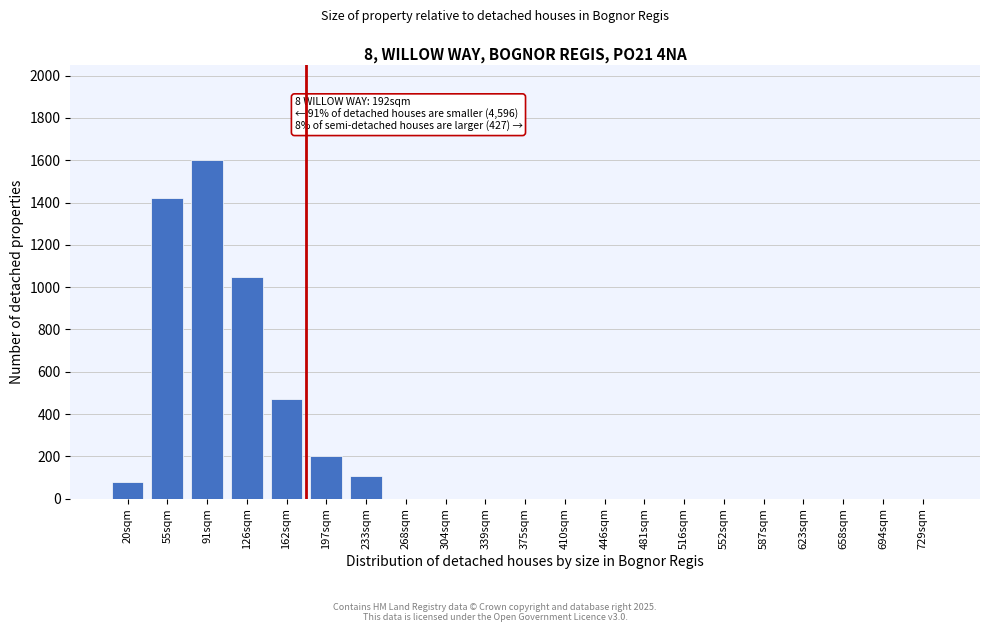

Reading left to right, list all the values displayed in this chart.

20sqm=80	55sqm=1420	91sqm=1600	126sqm=1050	162sqm=470	197sqm=200	233sqm=105	268sqm=0	304sqm=0	339sqm=0	375sqm=0	410sqm=0	446sqm=0	481sqm=0	516sqm=0	552sqm=0	587sqm=0	623sqm=0	658sqm=0	694sqm=0	729sqm=0